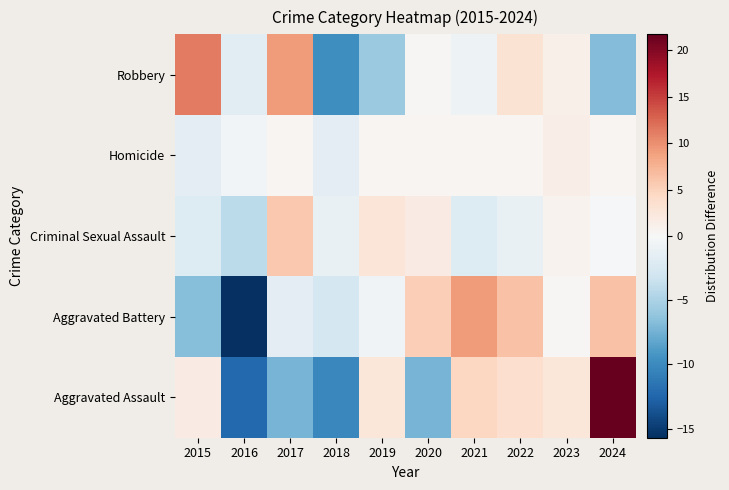

What is the spread (max minus min) of values at 2022?

7.5